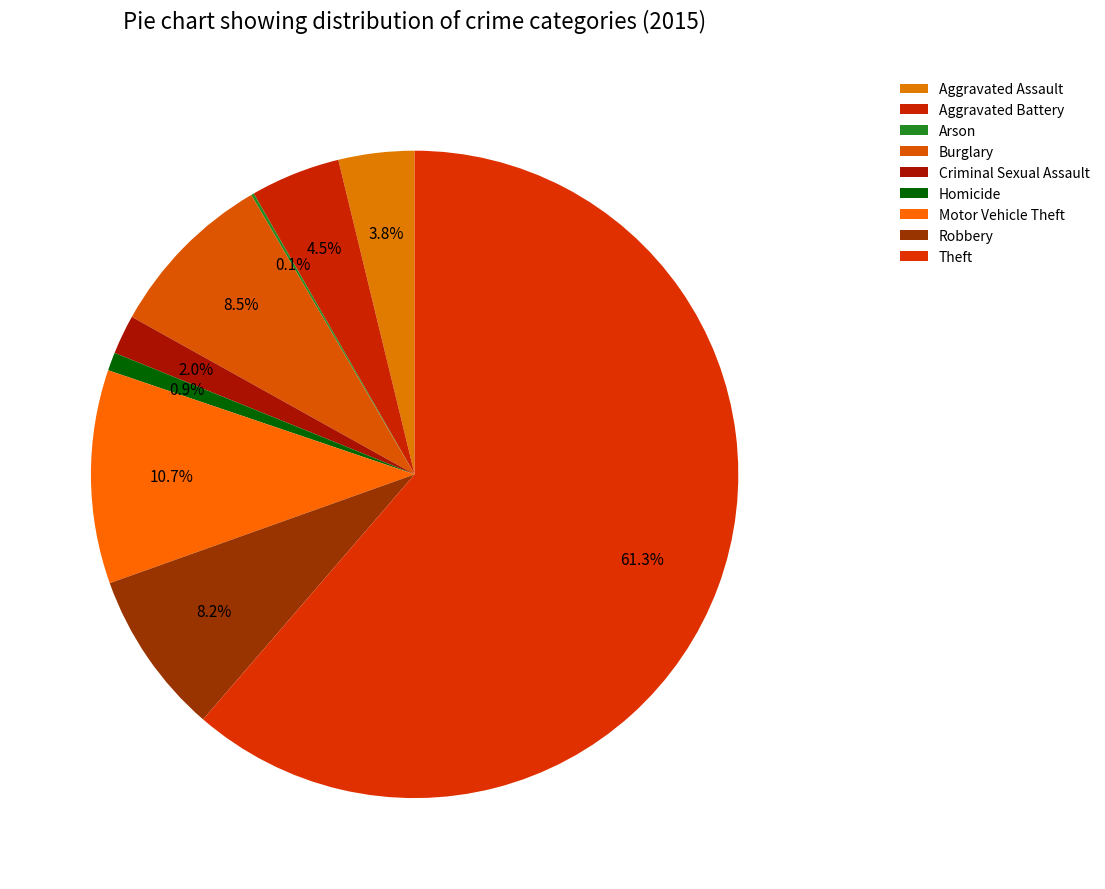

How many slices are in this pie chart?

9